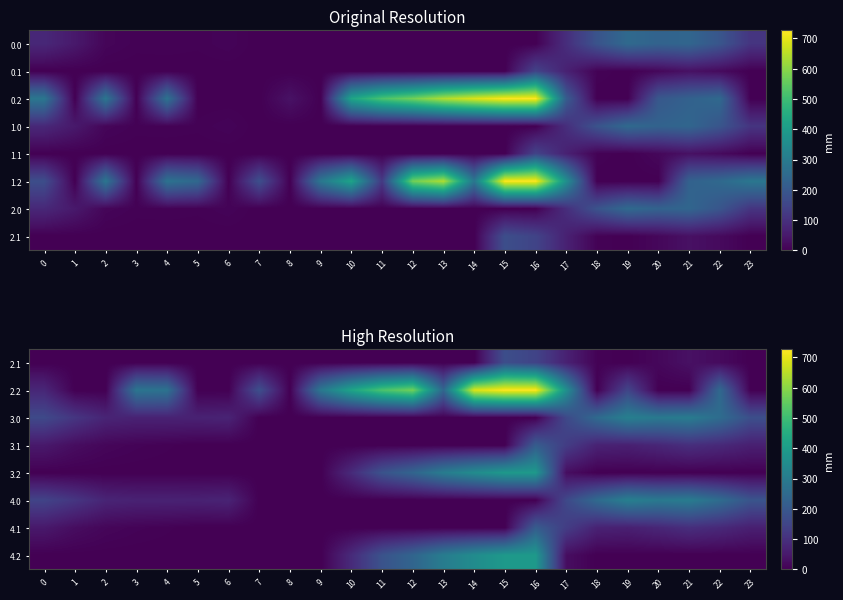

The value of 2.2 at 21 is -337.1. True or false?

False